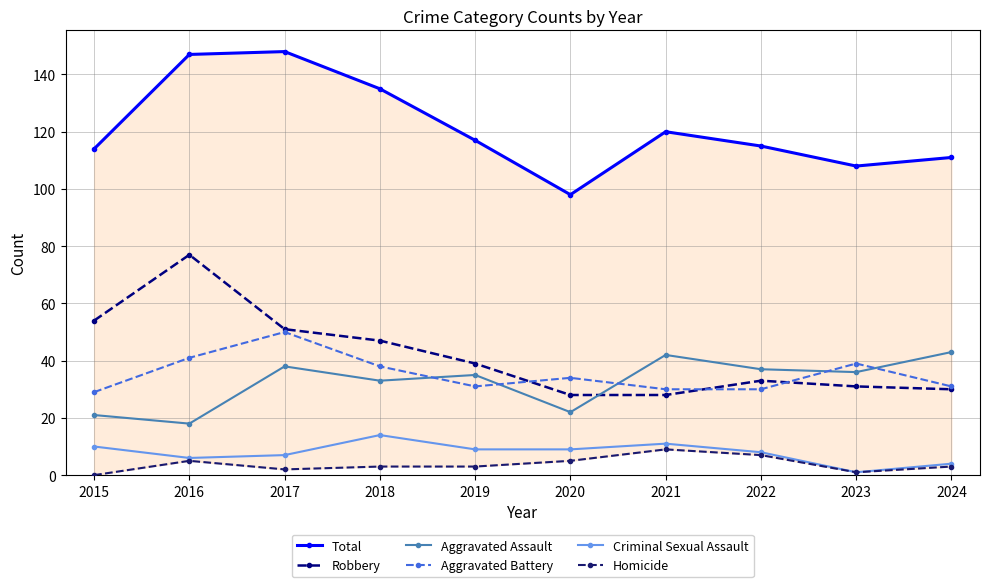

At how many categories does at least one series exceed 84?

10